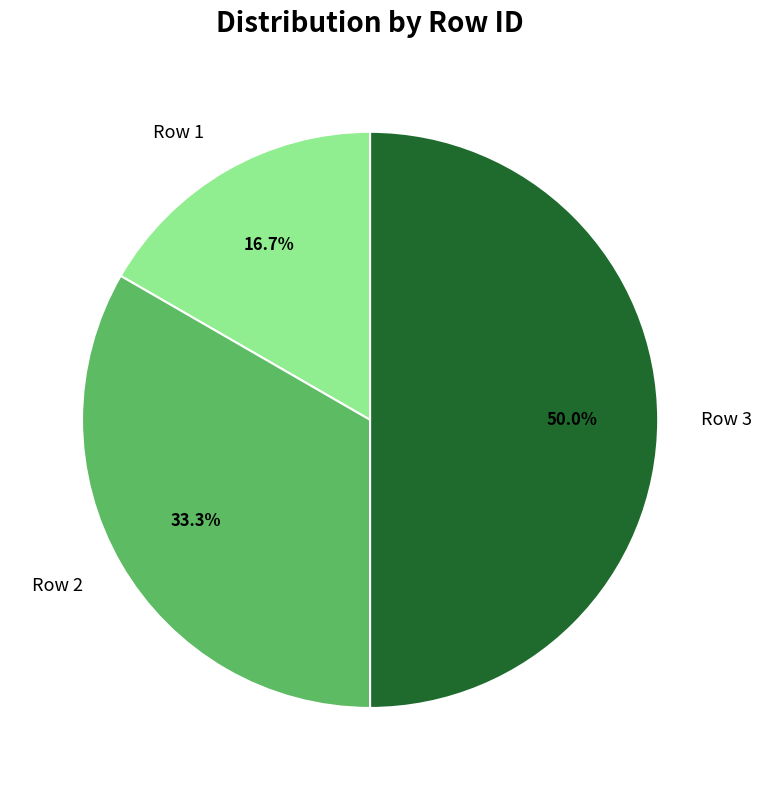

What is the ratio of the value at Row 2 to the value at Row 3?

0.7